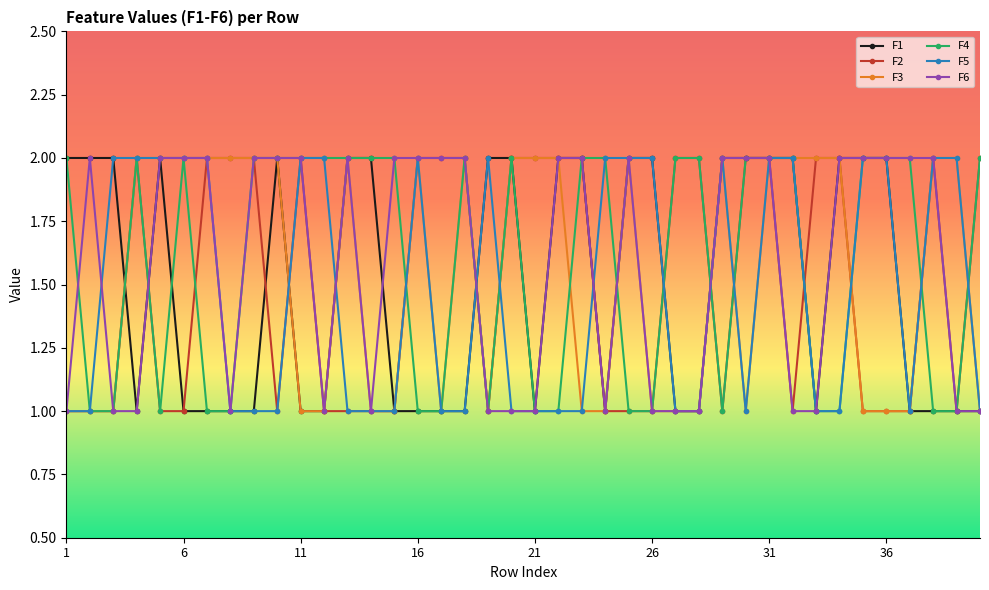

What is the value of the F5 point at the 4th from the left?

2